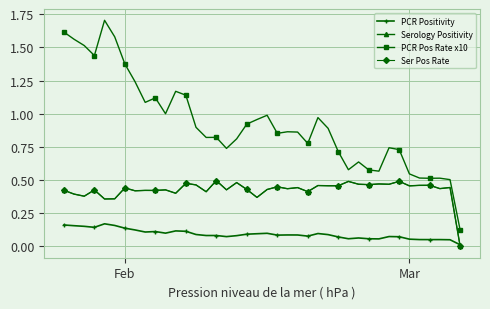

Which series has the largest range (max minus min)?

PCR Pos Rate x10